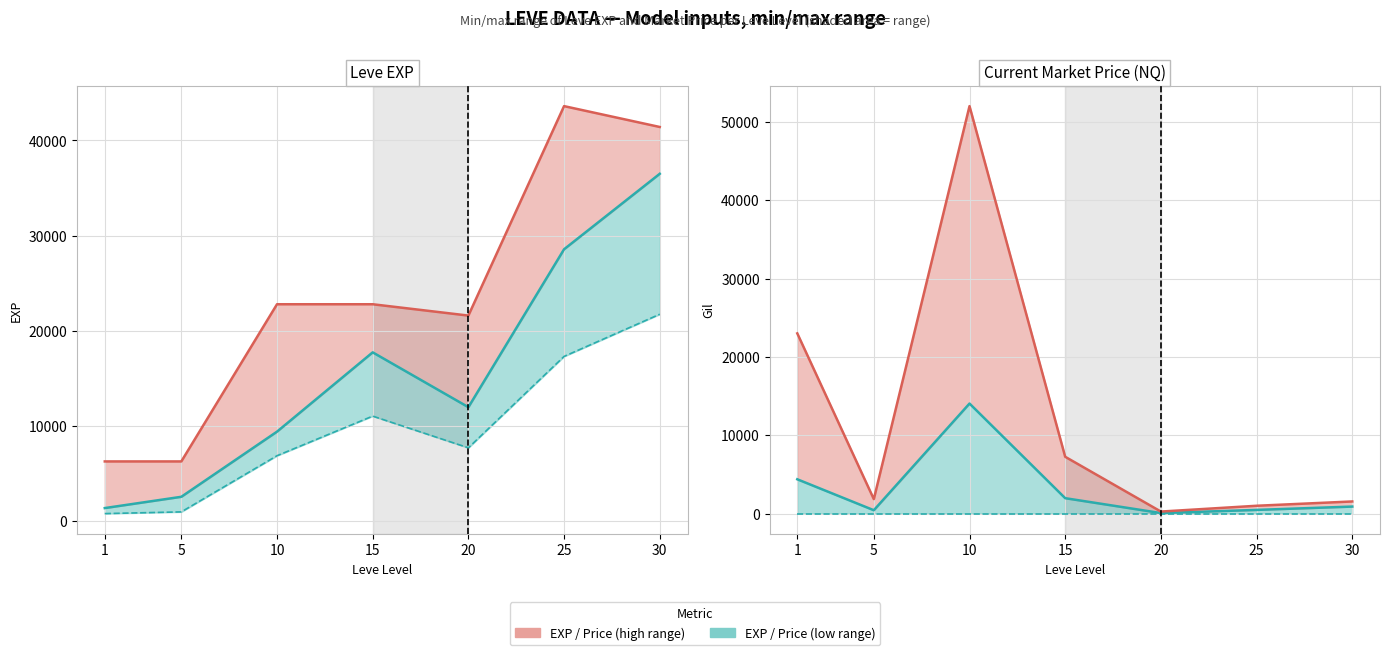

What is the maximum value for Mean (Teal)?

14045.0